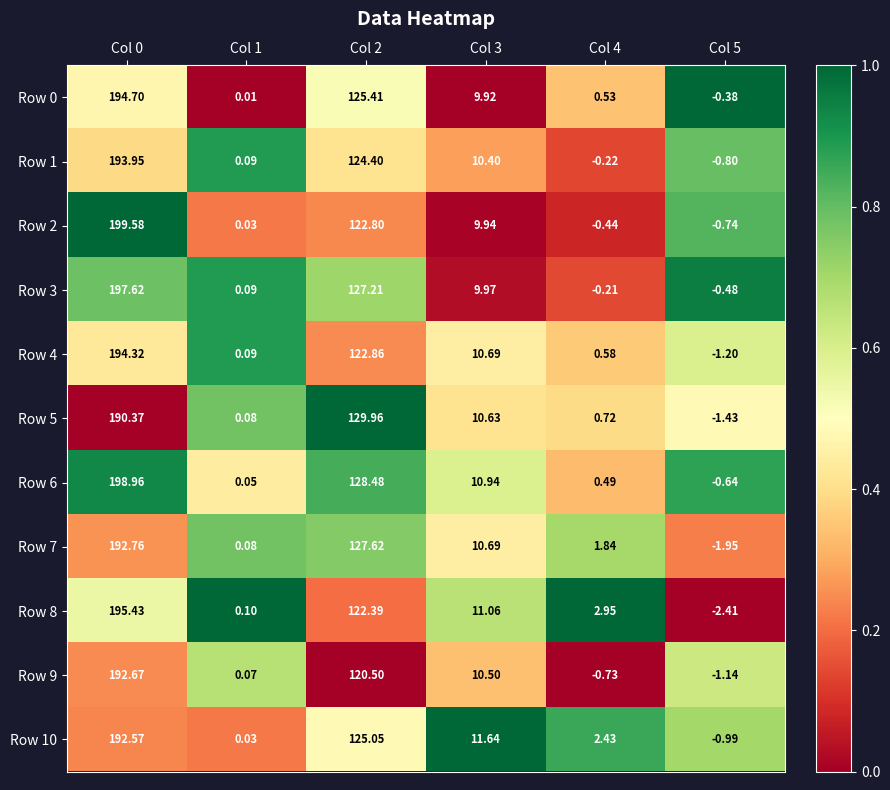

Is the value of Row 6 at Col 2 greater than the value of Row 5 at Col 0?

No